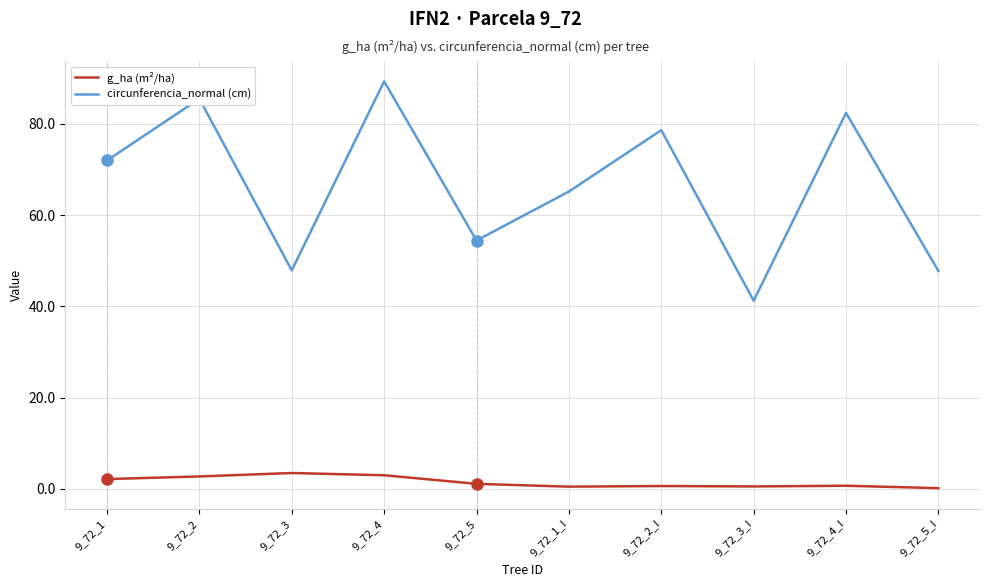

What is the difference between the maximum and minimum values in the circunferencia_normal (cm) series?

48.1